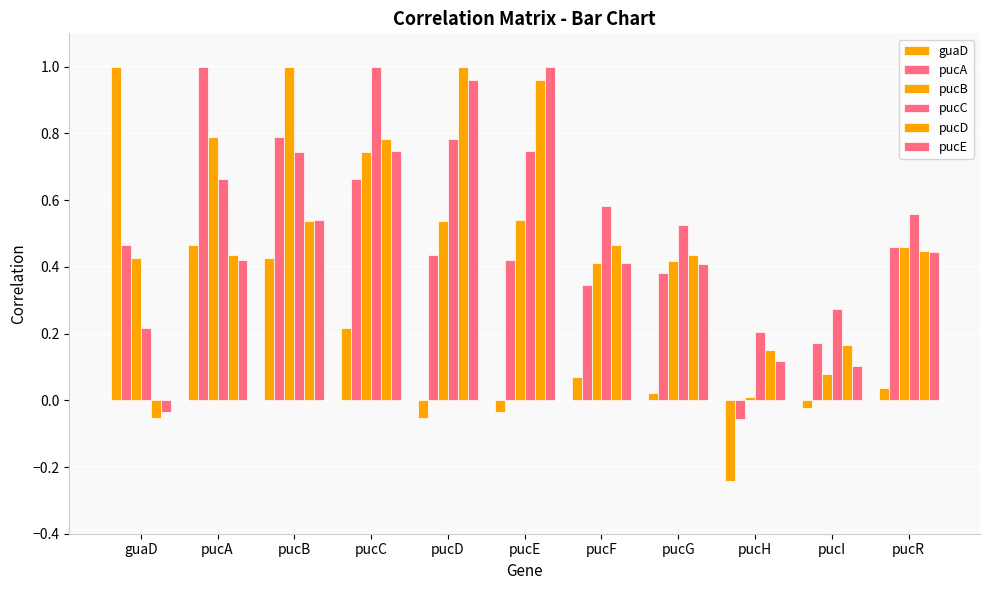

How many distinct data groups are displayed?

6